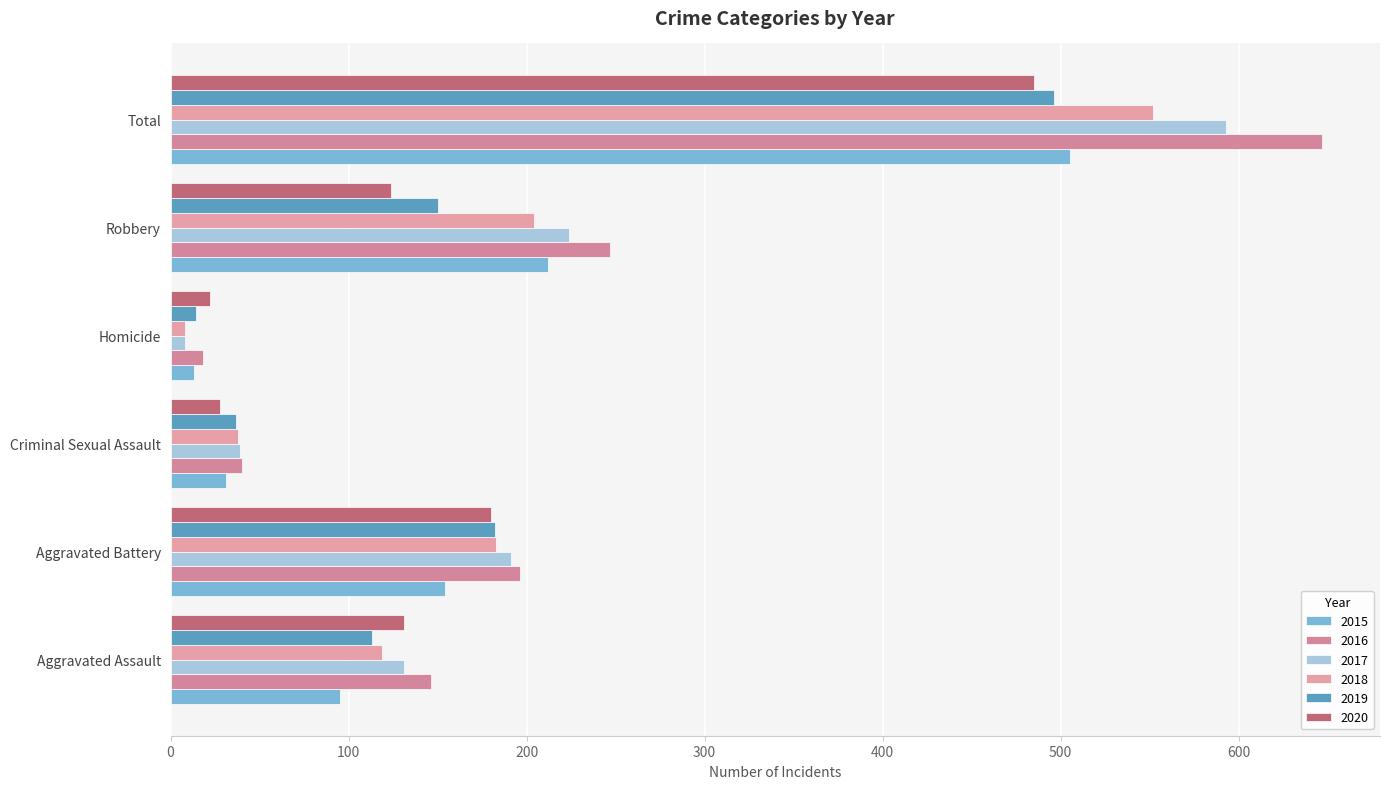

Which series has the largest range (max minus min)?

2016